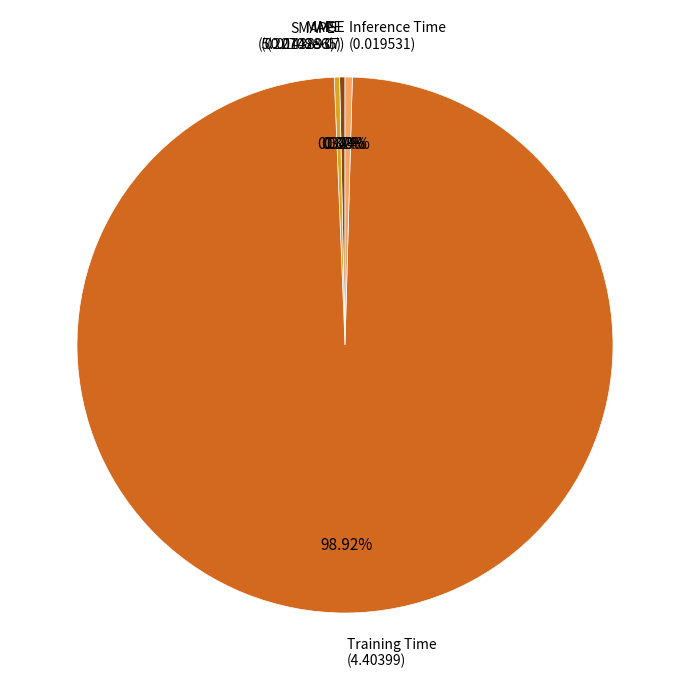

Is there any slice that represents more than half of the pie?

Yes